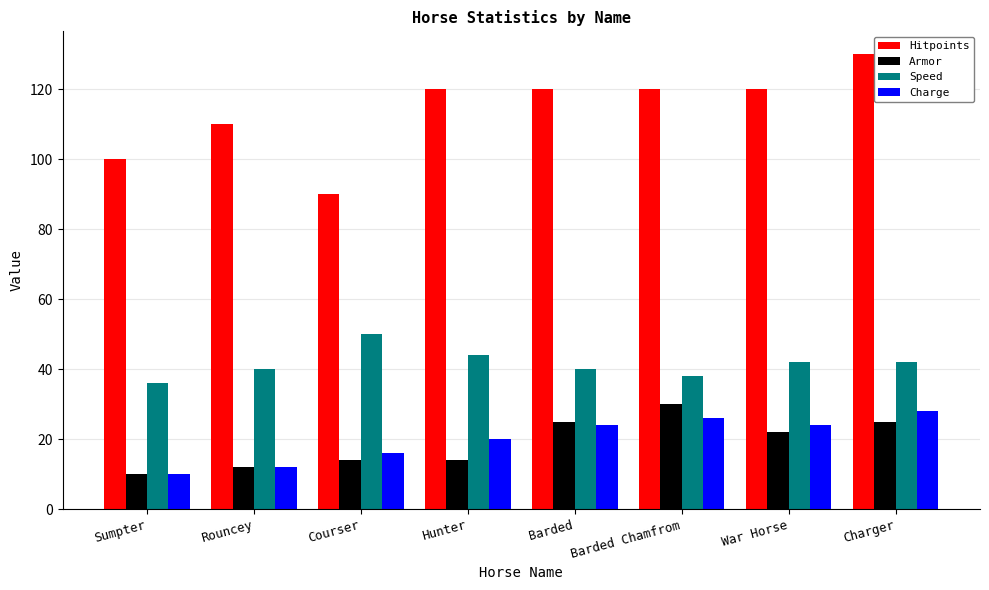

Reading left to right, transcribe all the data shown in this chart.

Hitpoints: 100	110	90	120	120	120	120	130
Armor: 10	12	14	14	25	30	22	25
Speed: 36	40	50	44	40	38	42	42
Charge: 10	12	16	20	24	26	24	28